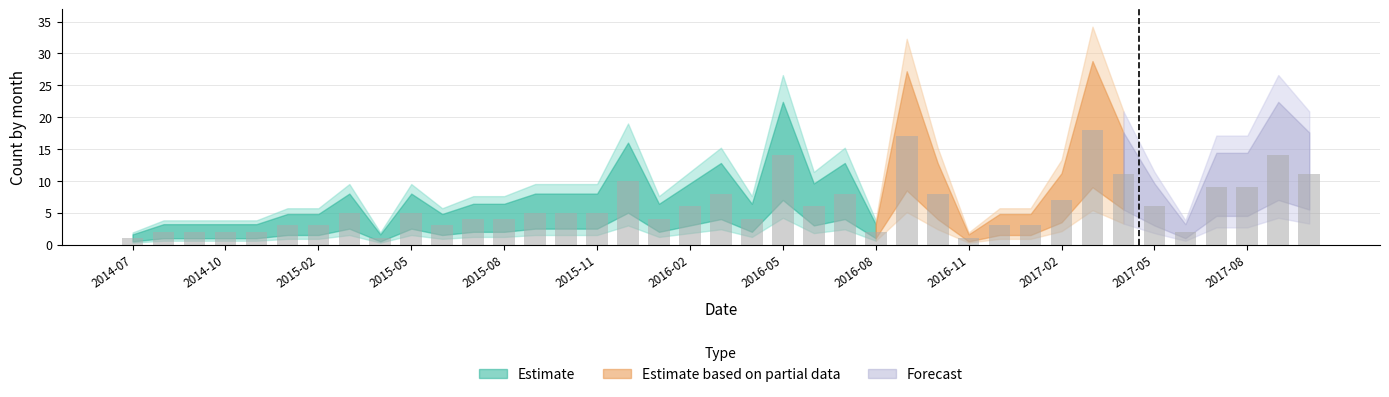

What is the sum of all values?

233